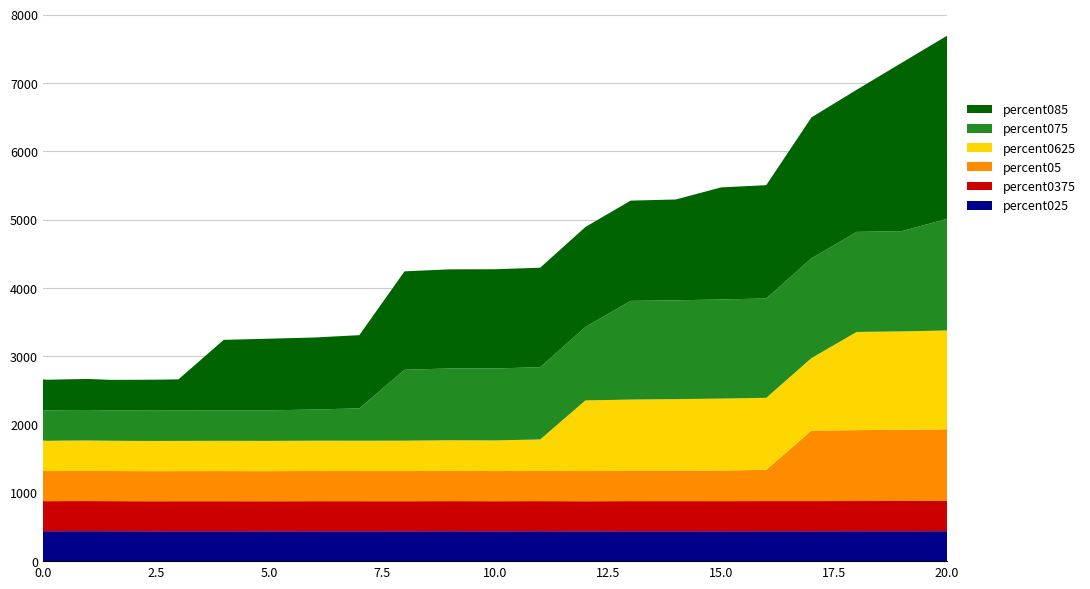

Reading left to right, extract all data points from this chart.

percent025: 0=439.3	1=438.3	2=438.8	3=438.9	4=438.7	5=438.2	6=437.8	7=438.2	8=438.1	9=437.8	10=438.1	11=438.1	12=437.9	13=438.4	14=438.0	15=438.4	16=437.6	17=438.2	18=438.1	19=438.0	20=438.3	21=438.2	22=438.4	23=438.6	24=438.8
percent0375: 0=440.8	1=439.8	2=440.5	3=440.8	4=440.1	5=439.5	6=439.4	7=439.6	8=439.7	9=439.3	10=440.0	11=439.8	12=439.8	13=440.3	14=439.7	15=440.4	16=439.7	17=440.5	18=440.7	19=440.7	20=441.0	21=441.2	22=441.7	23=442.5	24=444.0
percent05: 0=442.3	1=441.3	2=442.1	3=442.5	4=441.5	5=441.0	6=440.8	7=441.0	8=441.2	9=441.1	10=441.9	11=441.6	12=441.9	13=442.9	14=442.0	15=442.9	16=442.5	17=444.3	18=445.3	19=448.8	20=457.9	21=1033.4	22=1038.3	23=1042.3	24=1049.4
percent0625: 0=444.1	1=443.0	2=443.9	3=444.5	4=442.9	5=442.6	6=442.4	7=442.6	8=443.3	9=443.1	10=444.3	11=444.2	12=444.9	13=448.9	14=448.4	15=460.4	16=1033.8	17=1043.2	18=1048.5	19=1053.4	20=1054.5	21=1061.2	22=1438.2	23=1441.3	24=1446.0
percent075: 0=446.0	1=445.0	2=446.0	3=446.9	4=444.6	5=444.7	6=444.6	7=445.0	8=447.3	9=447.5	10=455.9	11=474.0	12=1038.5	13=1051.2	14=1053.5	15=1058.3	16=1076.2	17=1445.2	18=1447.4	19=1451.3	20=1455.3	21=1461.2	22=1465.3	23=1468.6	24=1635.0
percent085: 0=449.6	1=449.0	2=450.9	3=454.7	4=447.2	5=449.7	6=452.5	7=456.3	8=1031.3	9=1049.0	10=1054.8	11=1072.2	12=1441.5	13=1452.0	14=1453.2	15=1457.1	16=1463.6	17=1468.6	18=1476.5	19=1641.5	20=1659.1	21=2063.6	22=2081.6	23=2466.6	24=2682.4